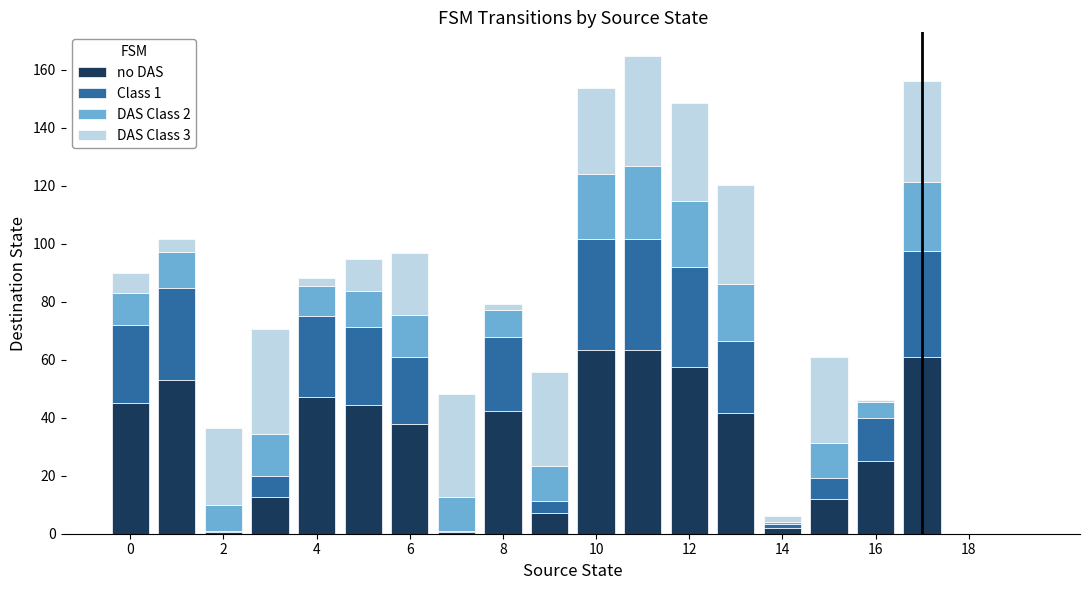

What are all the series names shown in the legend?

no DAS, Class 1, DAS Class 2, DAS Class 3